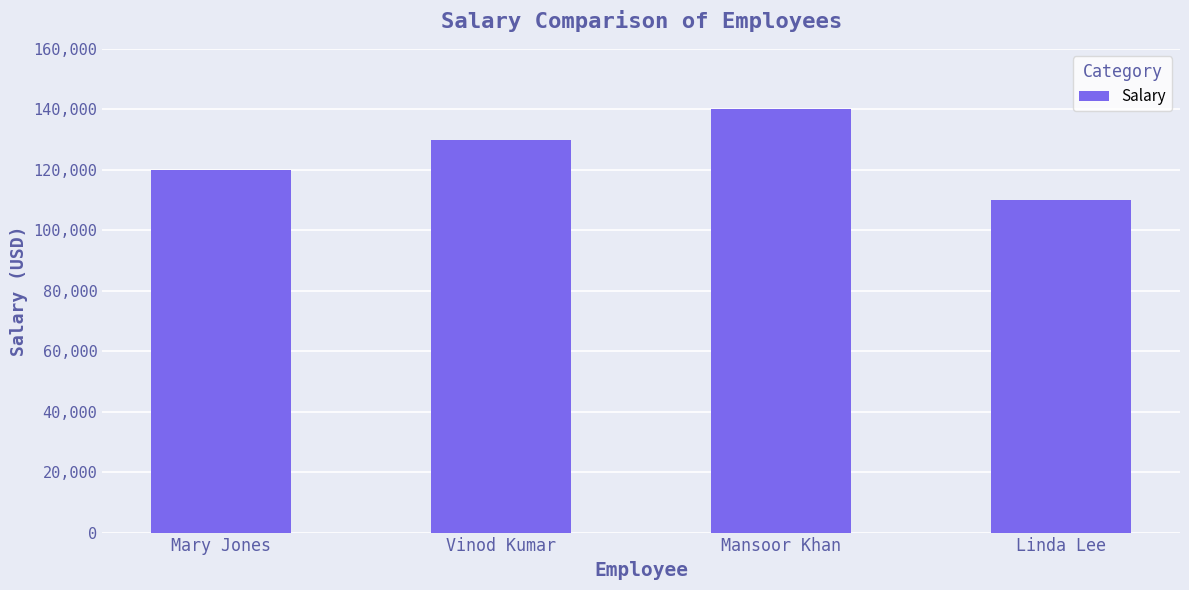

What is the label of the 3rd bar from the right?

Vinod Kumar